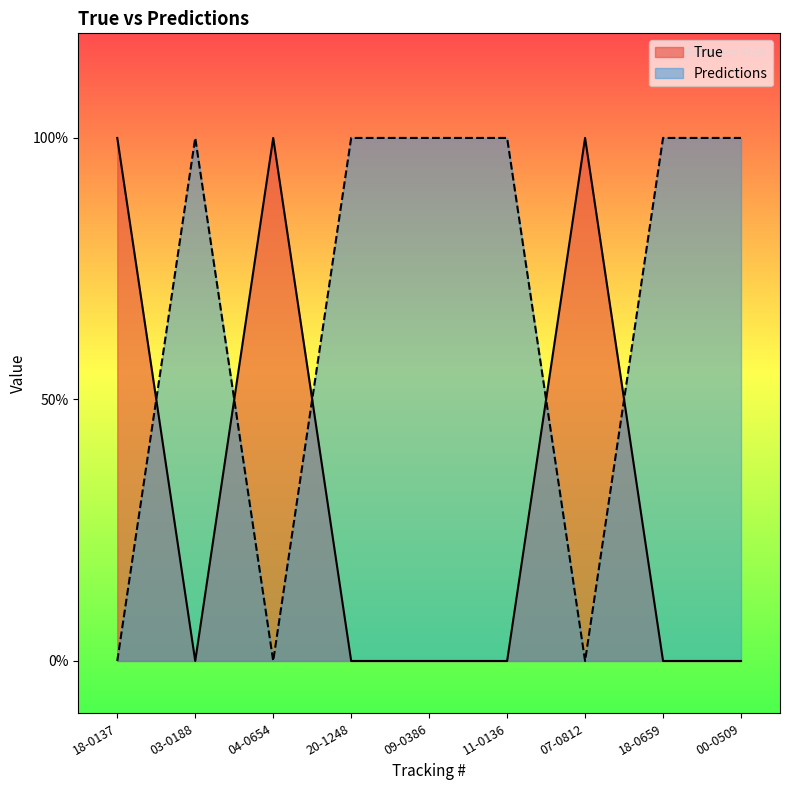

How many intersections are there between True and Predictions?

5